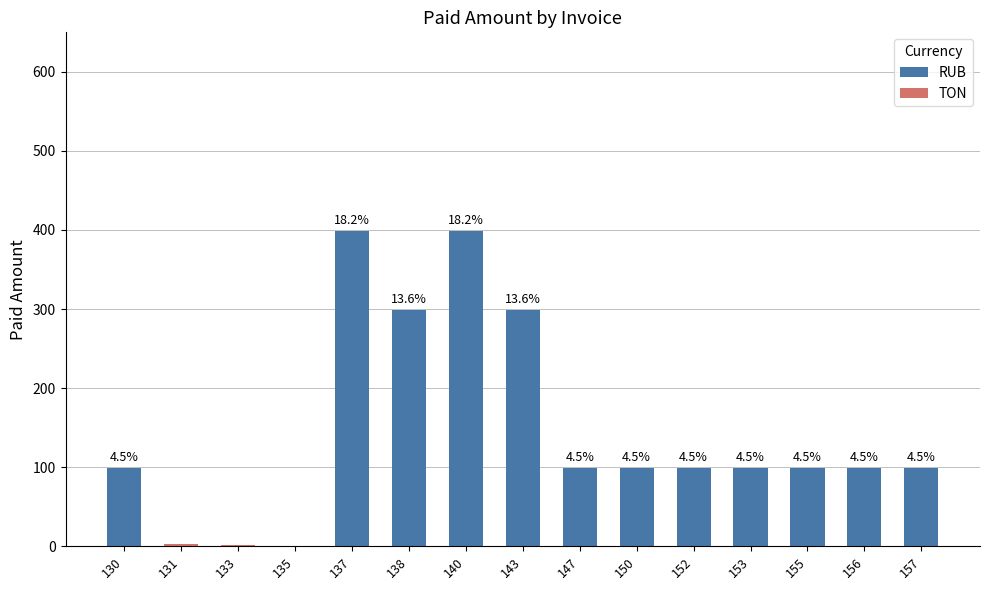

Which series has the largest total across all categories?

RUB